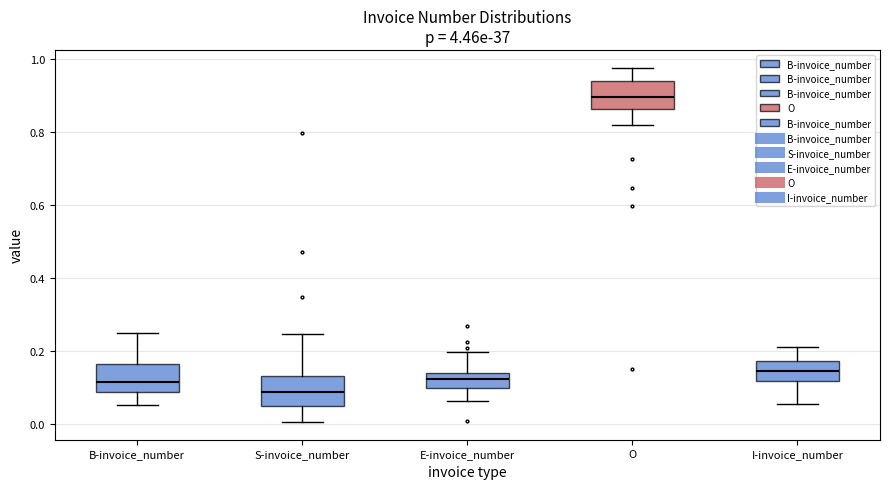

Reading left to right, read every box against the y-axis: the position of its median line, the range the box covers, and the ends of its whiskers. The values are not printed on the chart, so give them approximately, as read against the axis.

B-invoice_number: median 0.12, box 0.08 to 0.16, whiskers 0.06 to 0.26
S-invoice_number: median 0.08, box 0.04 to 0.14, whiskers 0.00 to 0.24
E-invoice_number: median 0.12, box 0.10 to 0.14, whiskers 0.06 to 0.20
O: median 0.90, box 0.86 to 0.94, whiskers 0.82 to 0.98
I-invoice_number: median 0.14, box 0.12 to 0.18, whiskers 0.06 to 0.20